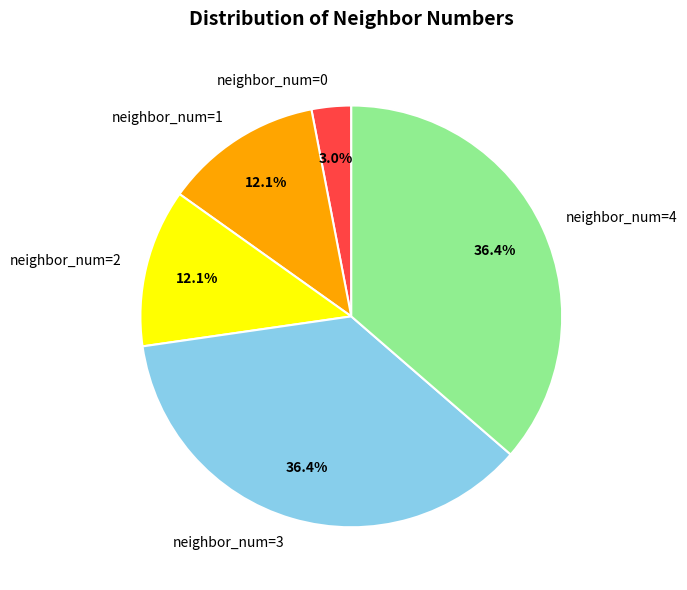

Between neighbor_num=4 and neighbor_num=1, which is larger?

neighbor_num=4